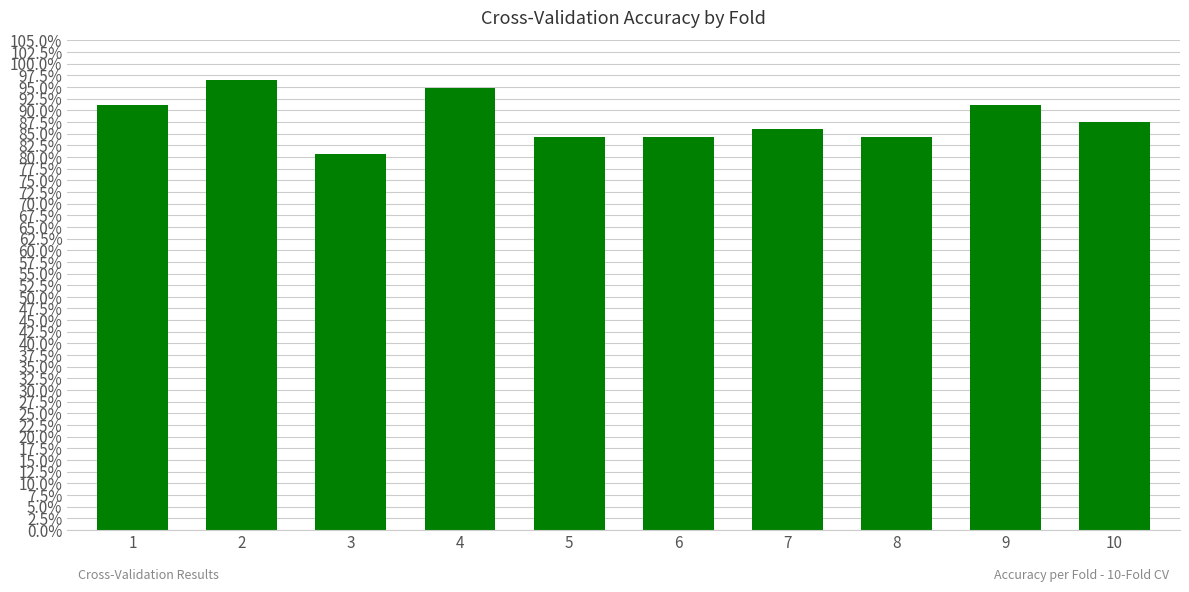

What is the average value?

0.9